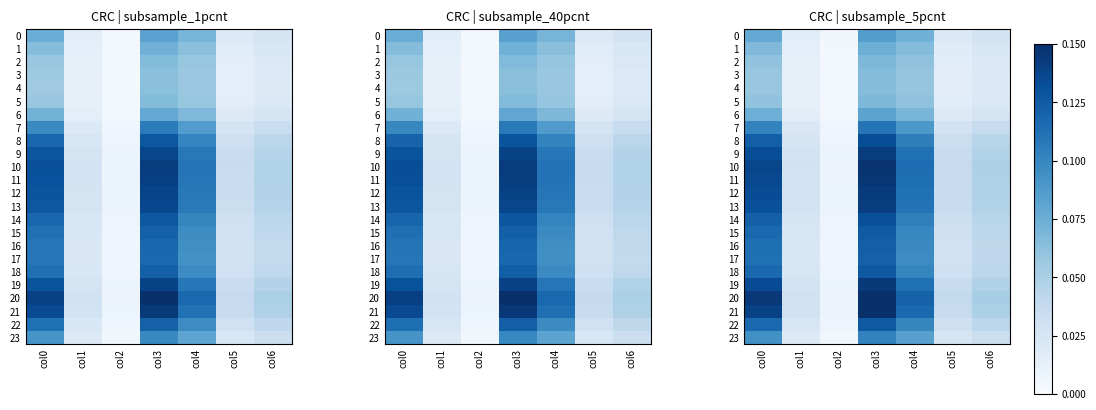

Which category has the highest value in the 22 series?

col3